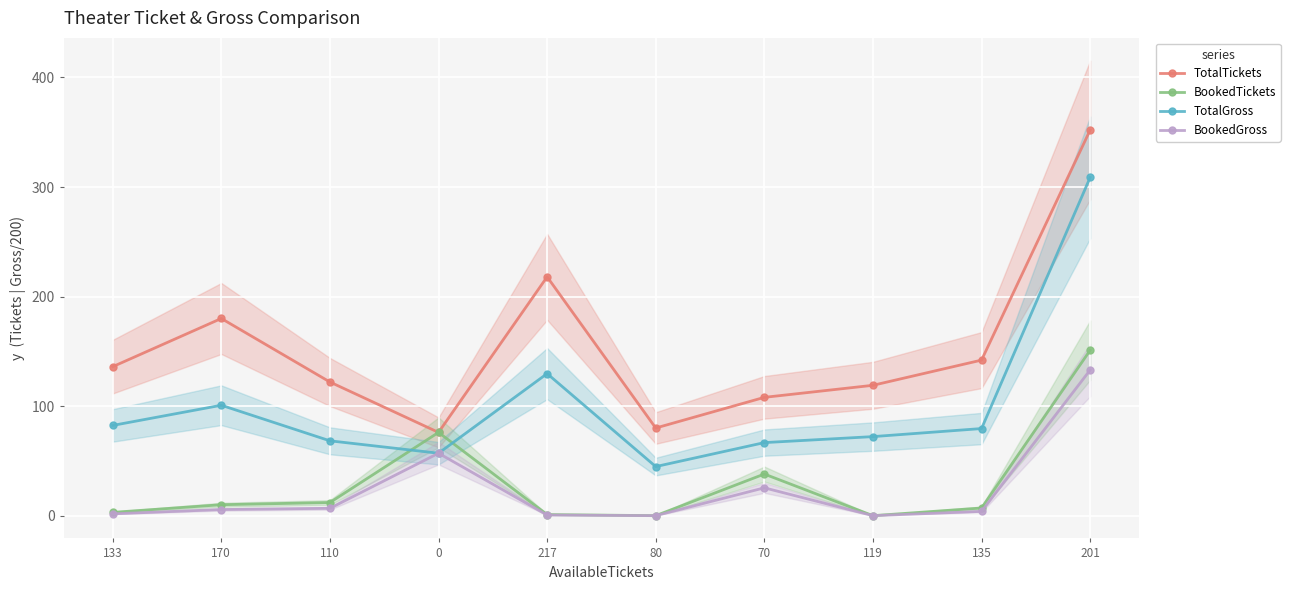

Reading right to left, list all the values displayed in this chart.

TotalTickets: 352.0	142.0	119.0	108.0	80.0	218.0	76.0	122.0	180.0	136.0
BookedTickets: 151.0	7.0	0.0	38.0	0.0	1.0	76.0	12.0	10.0	3.0
TotalGross: 308.8	79.5	72.2	66.7	44.8	129.7	57.0	68.3	100.8	82.4
BookedGross: 132.9	3.9	0.0	25.4	0.0	0.6	57.0	6.7	5.6	1.7